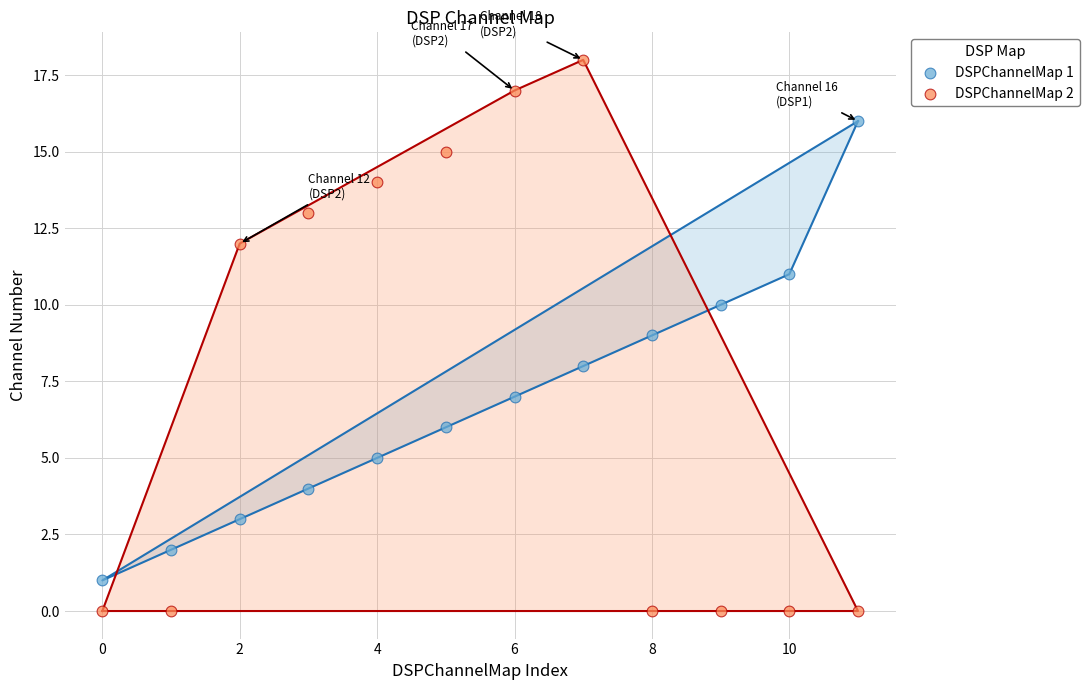

Which series has the widest spread of Y values?

DSPChannelMap 2